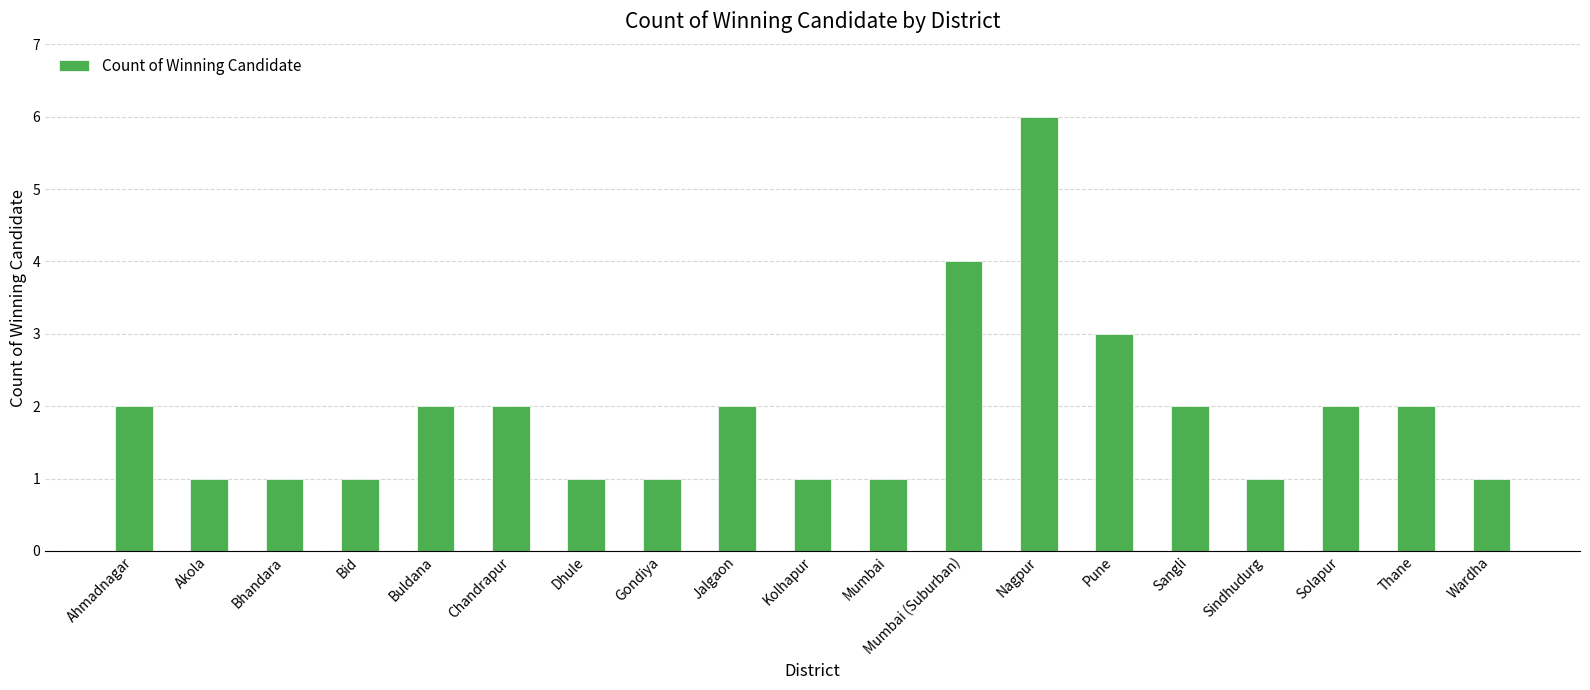

What is the label of the 5th bar from the left?

Buldana